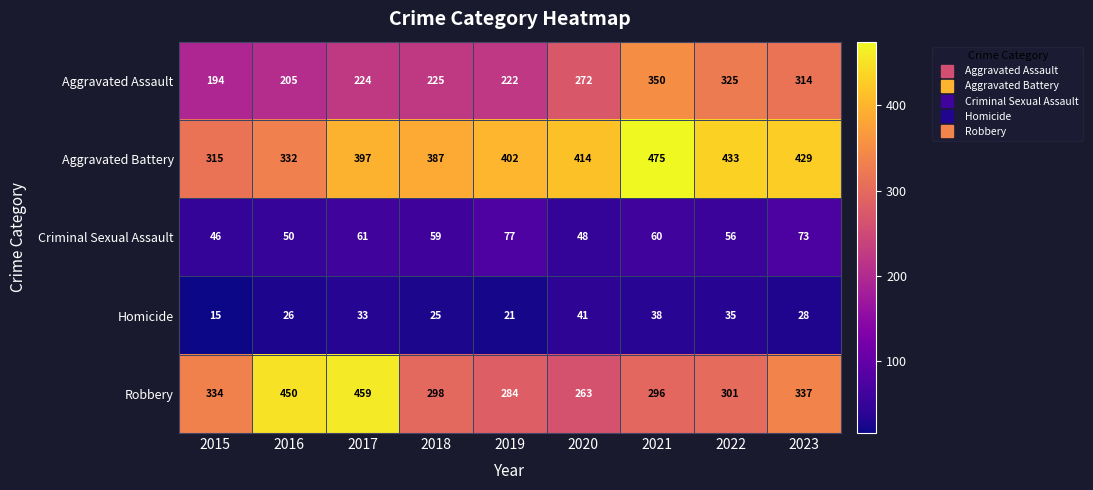

Which series has the largest total across all categories?

Aggravated Battery